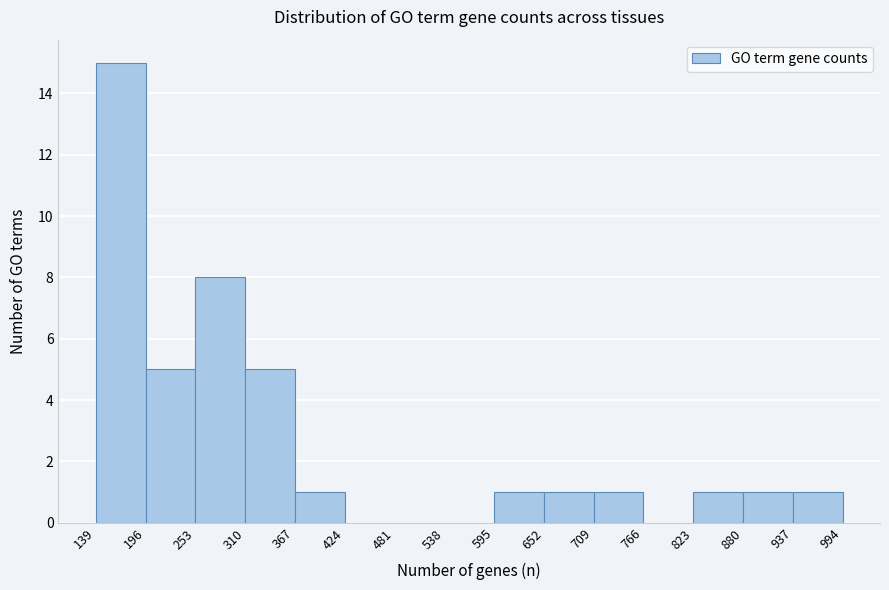

Reading left to right, list every bar in this chart as the range it spans on the x-axis followed by its height. The values are not printed on the chart, so give them approximately, as read against the axis.

139 to 196: 15
196 to 253: 5
253 to 310: 8
310 to 367: 5
367 to 424: 1
424 to 481: 0
481 to 538: 0
538 to 595: 0
595 to 652: 1
652 to 709: 1
709 to 766: 1
766 to 823: 0
823 to 880: 1
880 to 937: 1
937 to 994: 1